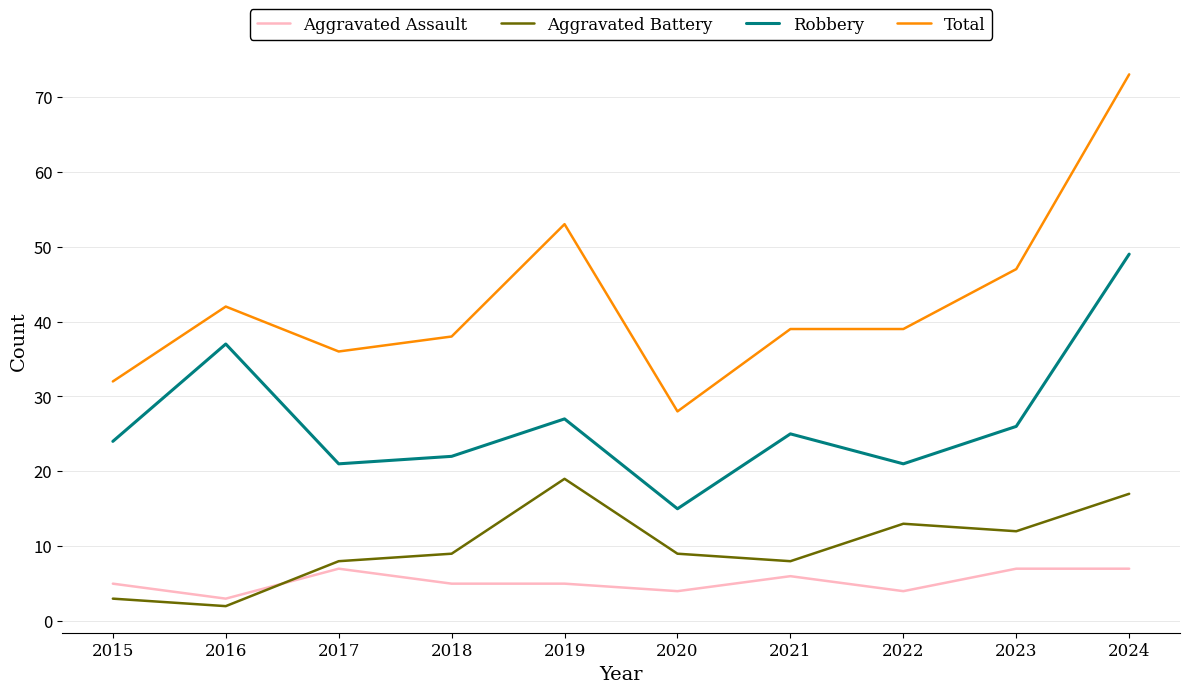

How many lines are shown in the chart?

4